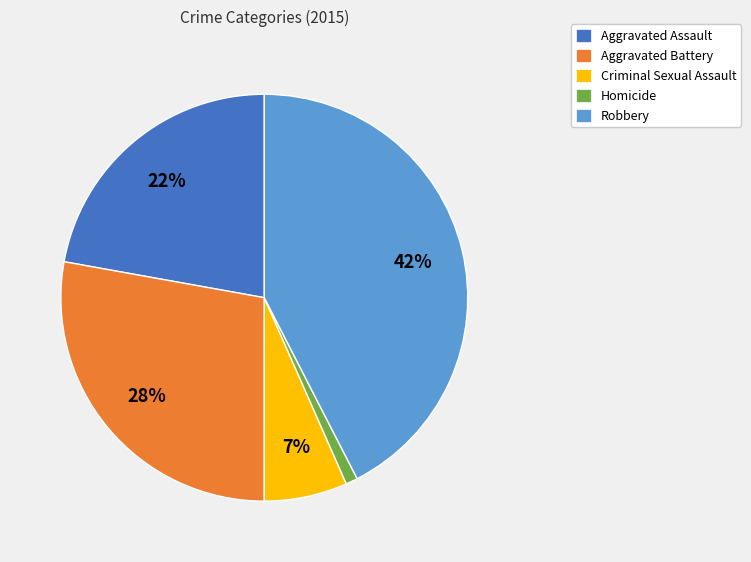

Which slice is the smallest?

Homicide